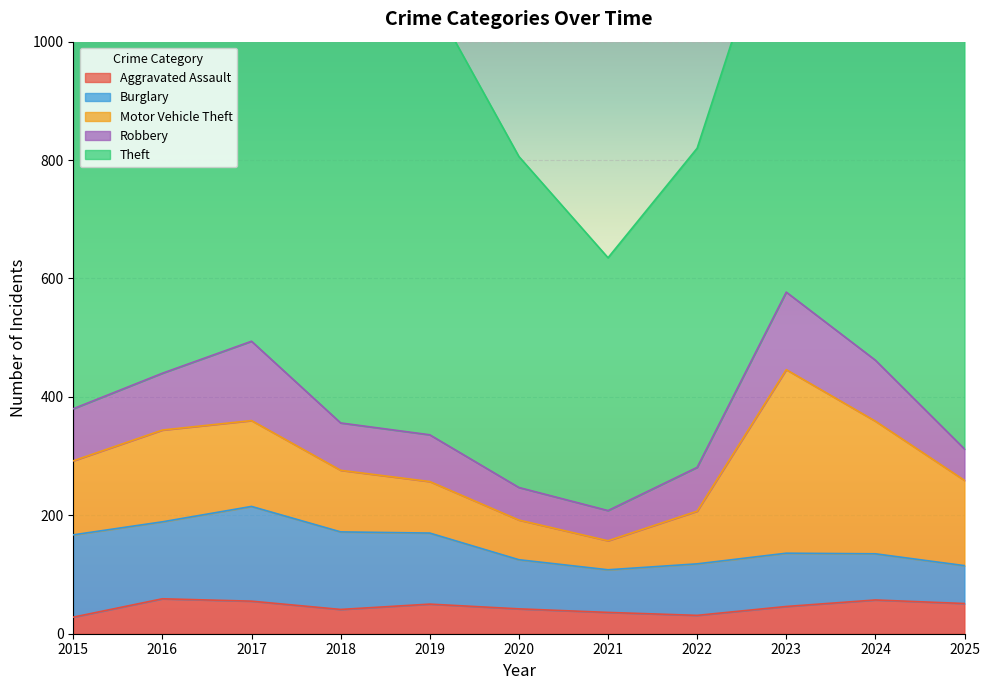

At which category does Burglary reach its first local valley?

2016